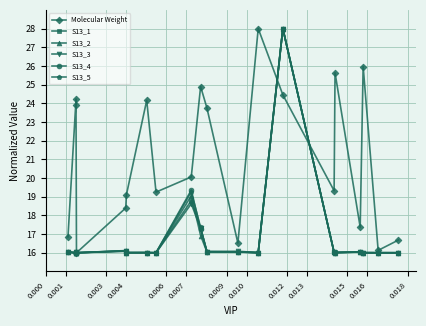

What are all the series names shown in the legend?

Molecular Weight, S13_1, S13_2, S13_3, S13_4, S13_5